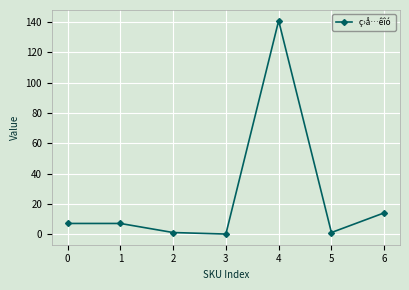

How many data points does each series have?

7